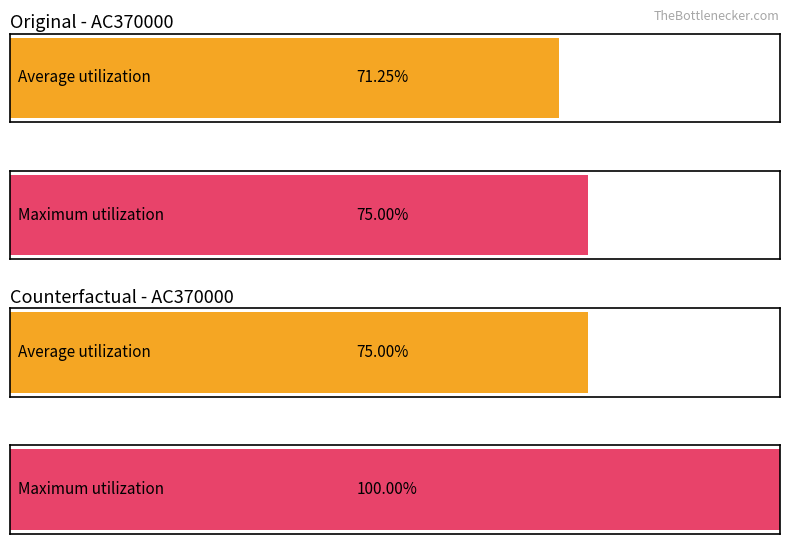

At 14, list the series in order from smallest to largest.

Original, Counterfactual